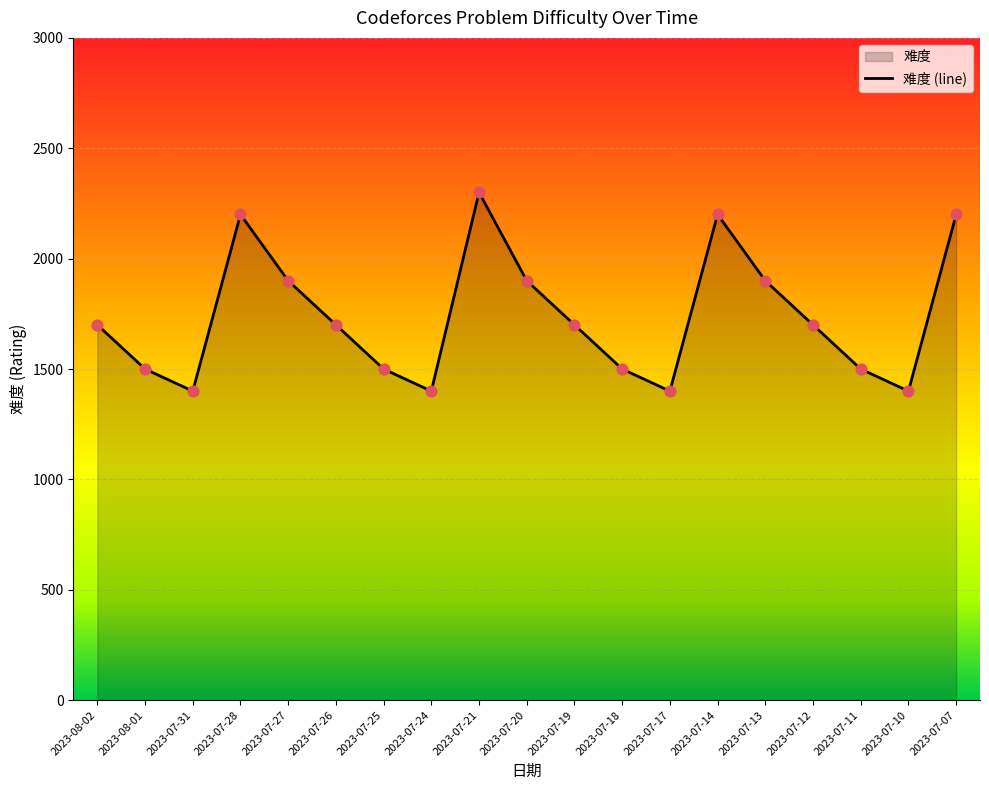

What is the ratio of the value at 2023-07-25 to the value at 2023-07-31?

1.1